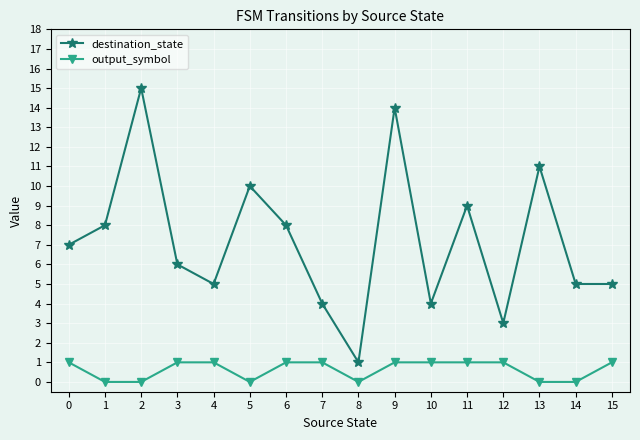

What is the difference between the maximum and second lowest values in the destination_state series?

12